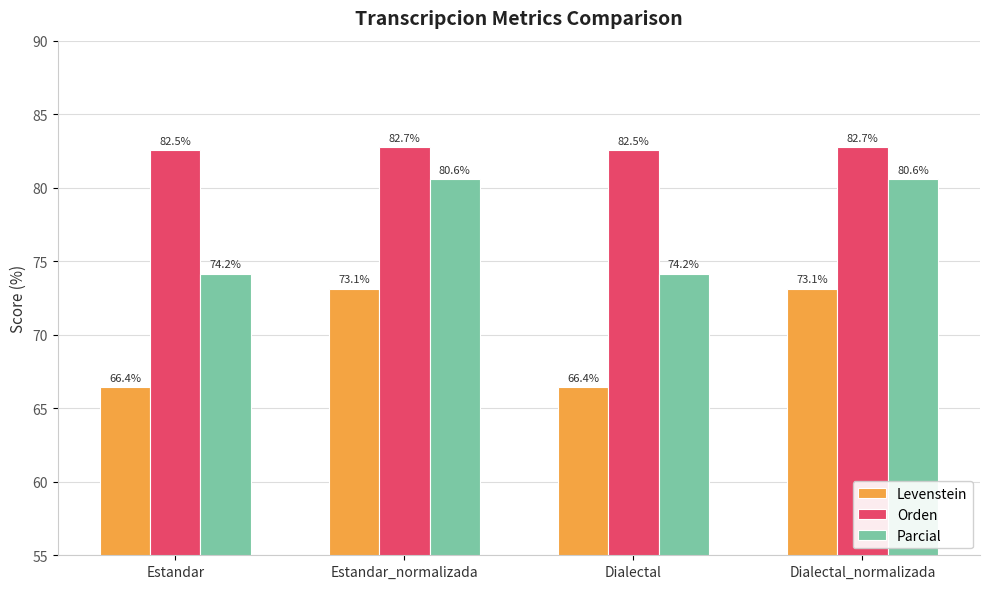

What is the spread (max minus min) of values at Dialectal_normalizada?

9.6